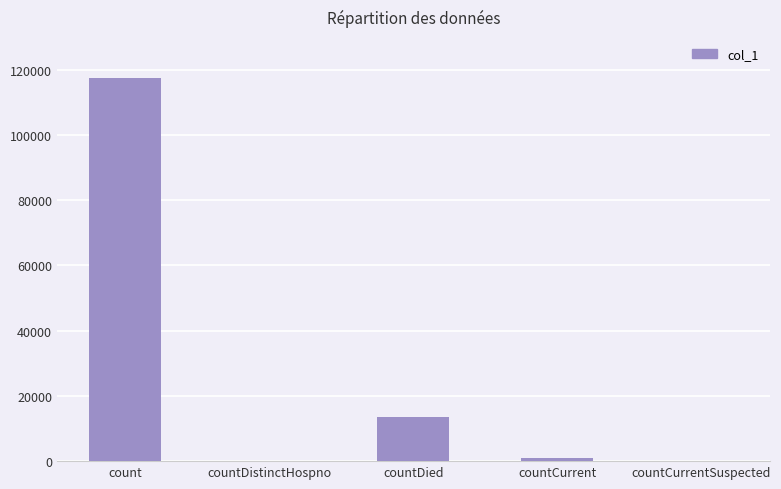

Which label corresponds to the largest value in the chart?

count